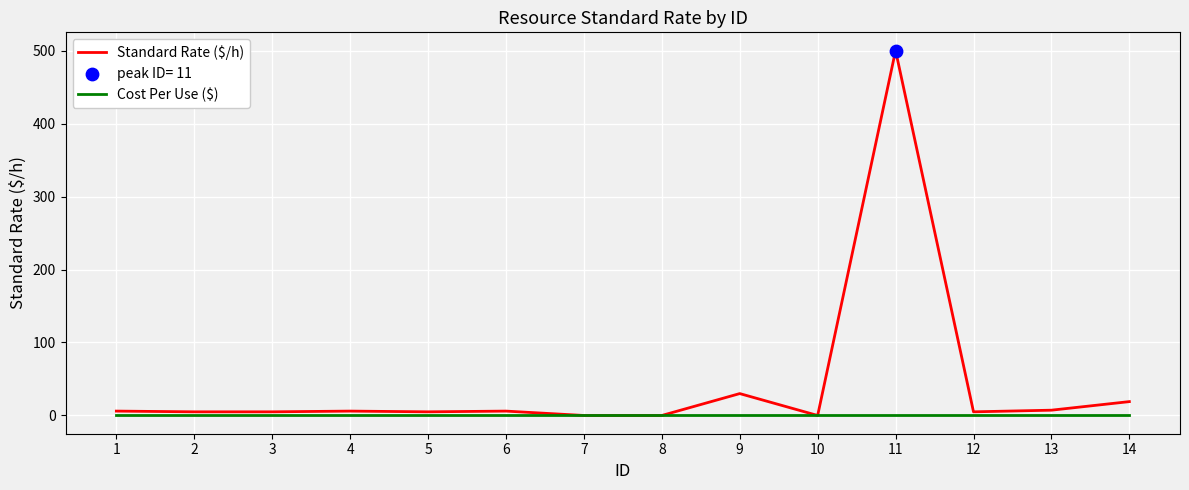

Which category has the highest value in the Standard Rate ($/h) series?

11